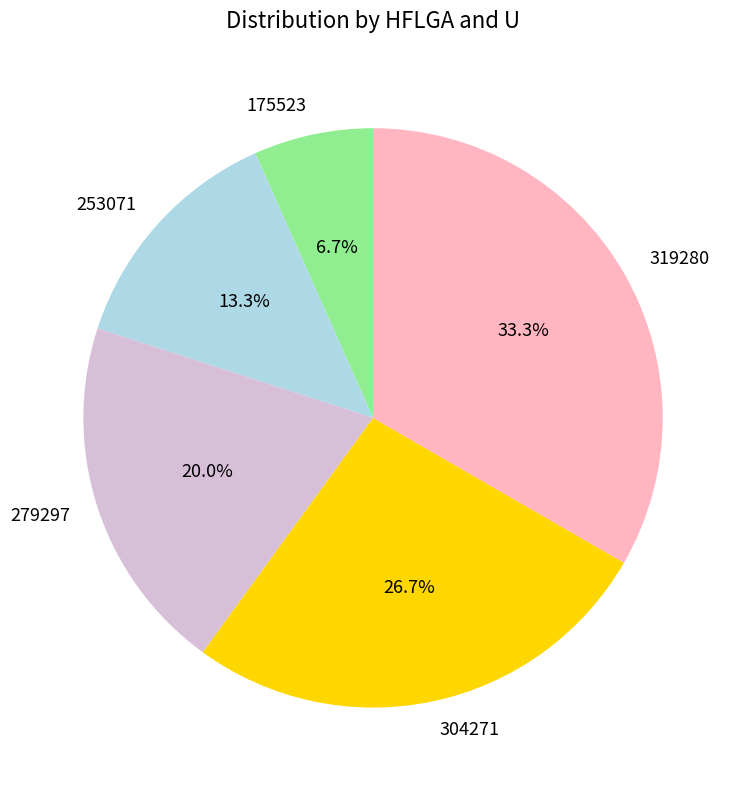

Which has a higher value, 175523 or 319280?

319280